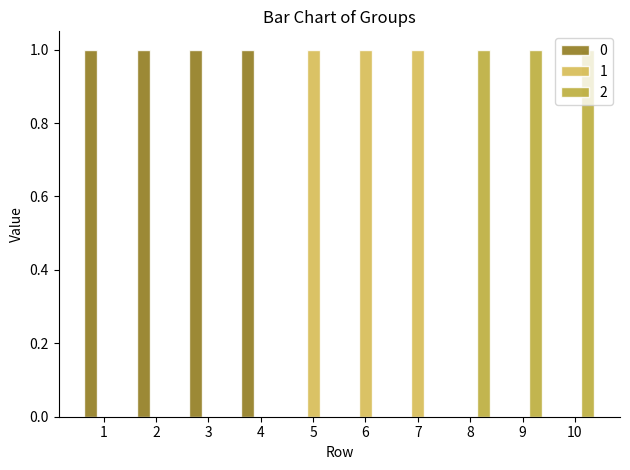

Is the value of 0 at 4 greater than the value of 2 at 3?

Yes